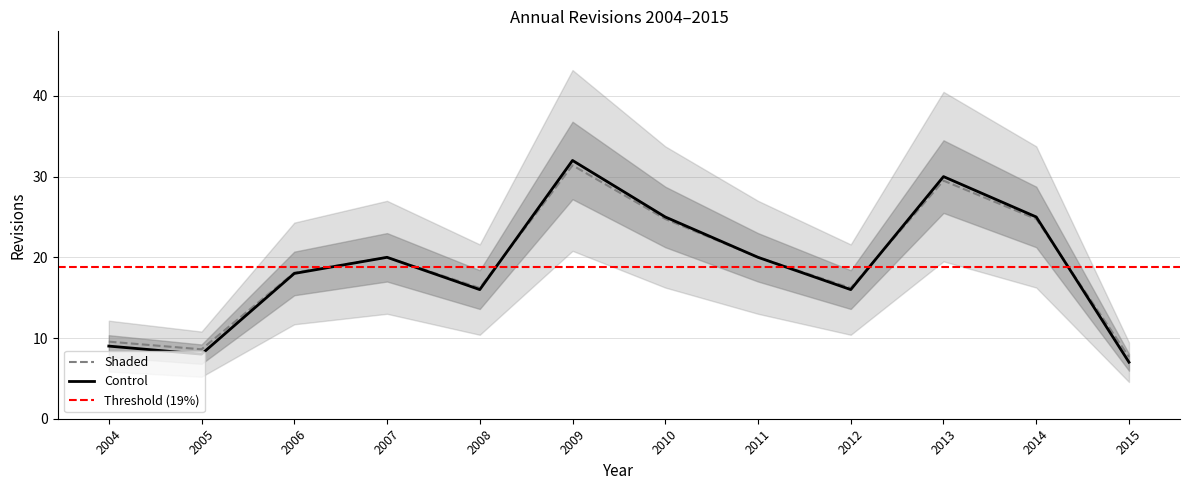

List the labels in order of value, smallest first.

2015, 2005, 2004, 2008, 2012, 2006, 2007, 2011, 2010, 2014, 2013, 2009